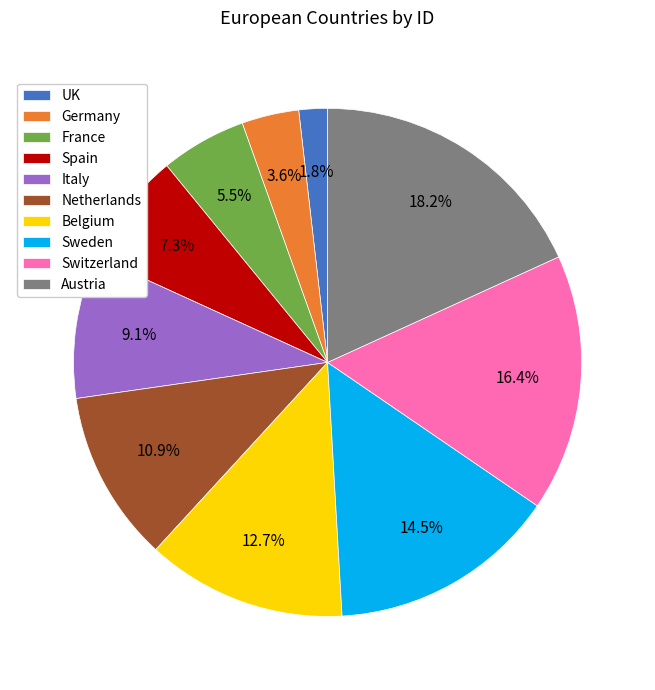

Is it true that Sweden is 7% of the pie?

False